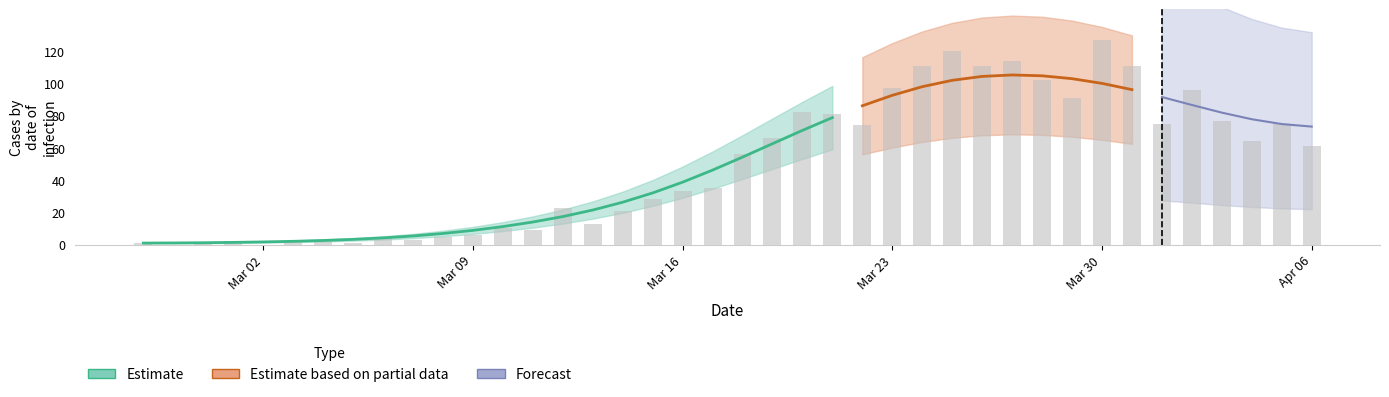

Reading left to right, transcribe all the data shown in this chart.

1	0	1	2	0	2	3	1	4	3	5	6	10	9	23	13	21	28	33	35	56	66	82	81	74	97	111	120	111	114	102	91	127	111	75	96	77	64	75	61